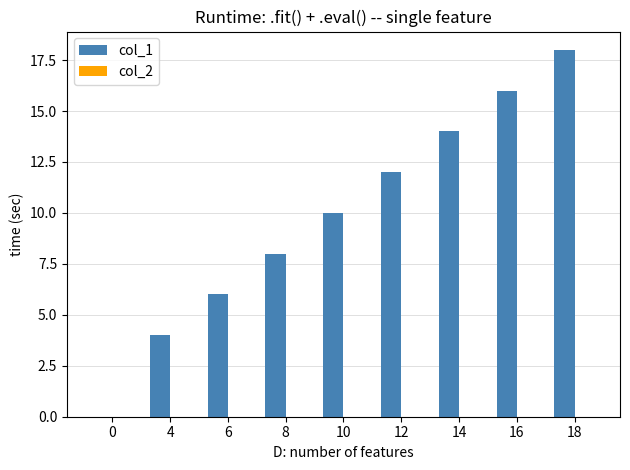

Reading left to right, transcribe all the data shown in this chart.

0=0	4=4	6=6	8=8	10=10	12=12	14=14	16=16	18=18